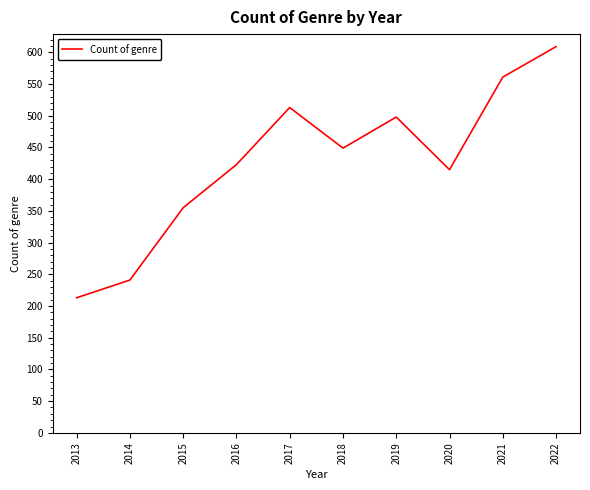

At which category does the chart reach its minimum across all series?

2013